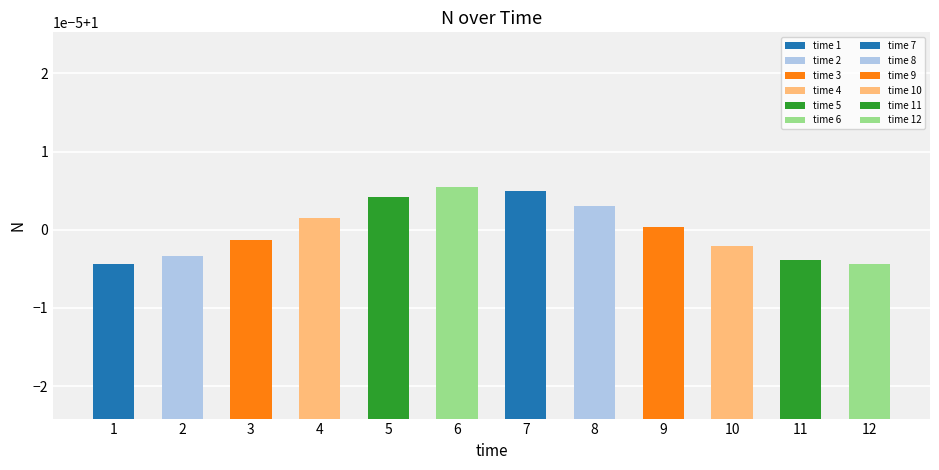

List the labels in order of value, smallest first.

1, 12, 11, 2, 10, 3, 9, 4, 8, 5, 7, 6